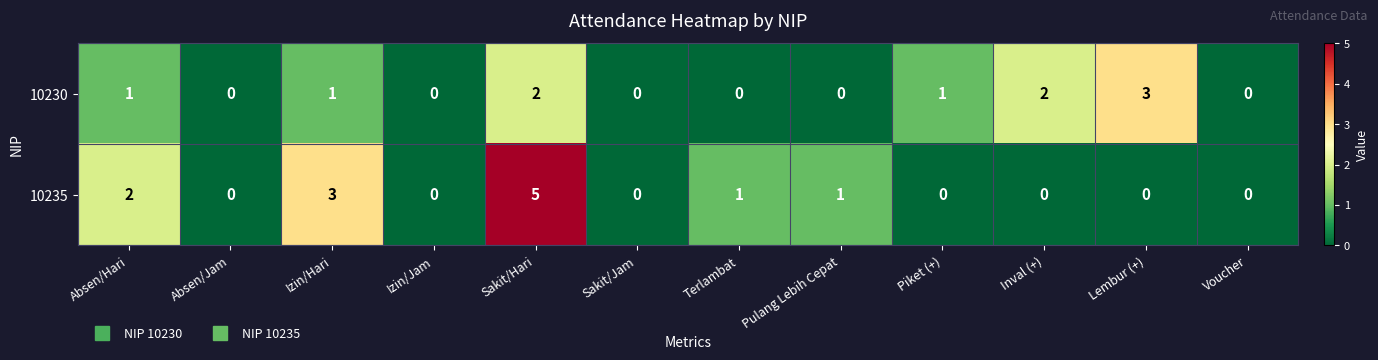

List the series in order of their peak value, lowest first.

10230, 10235